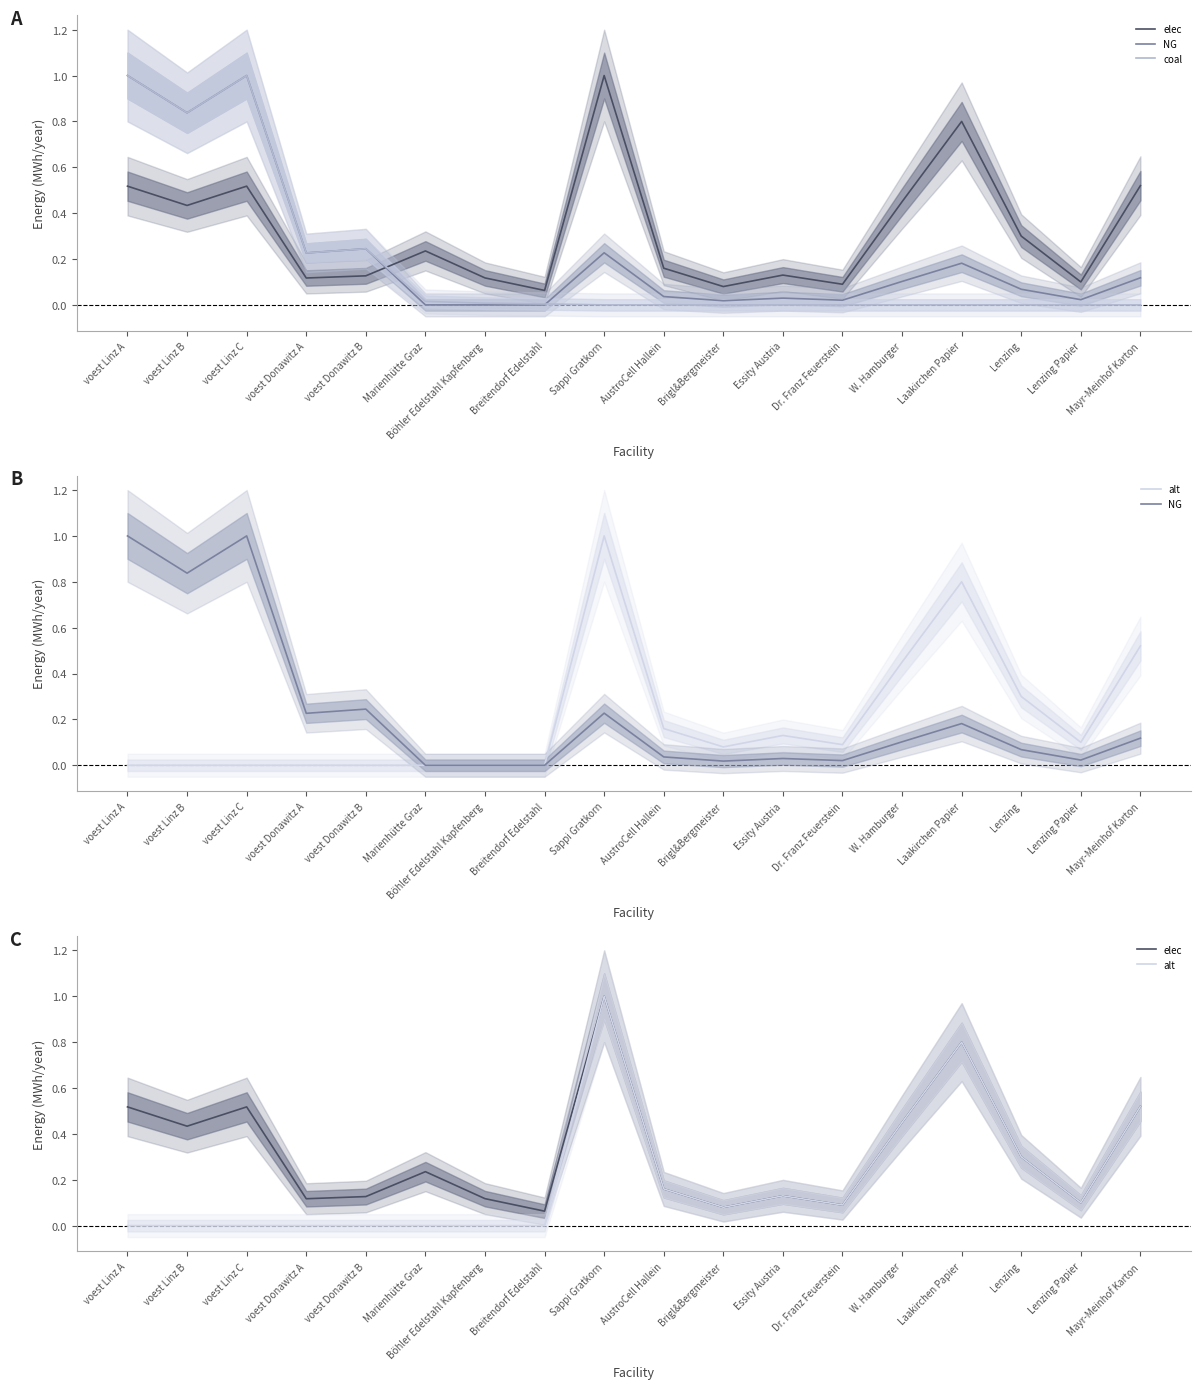

True or false: NG and coal intersect in this chart.

True